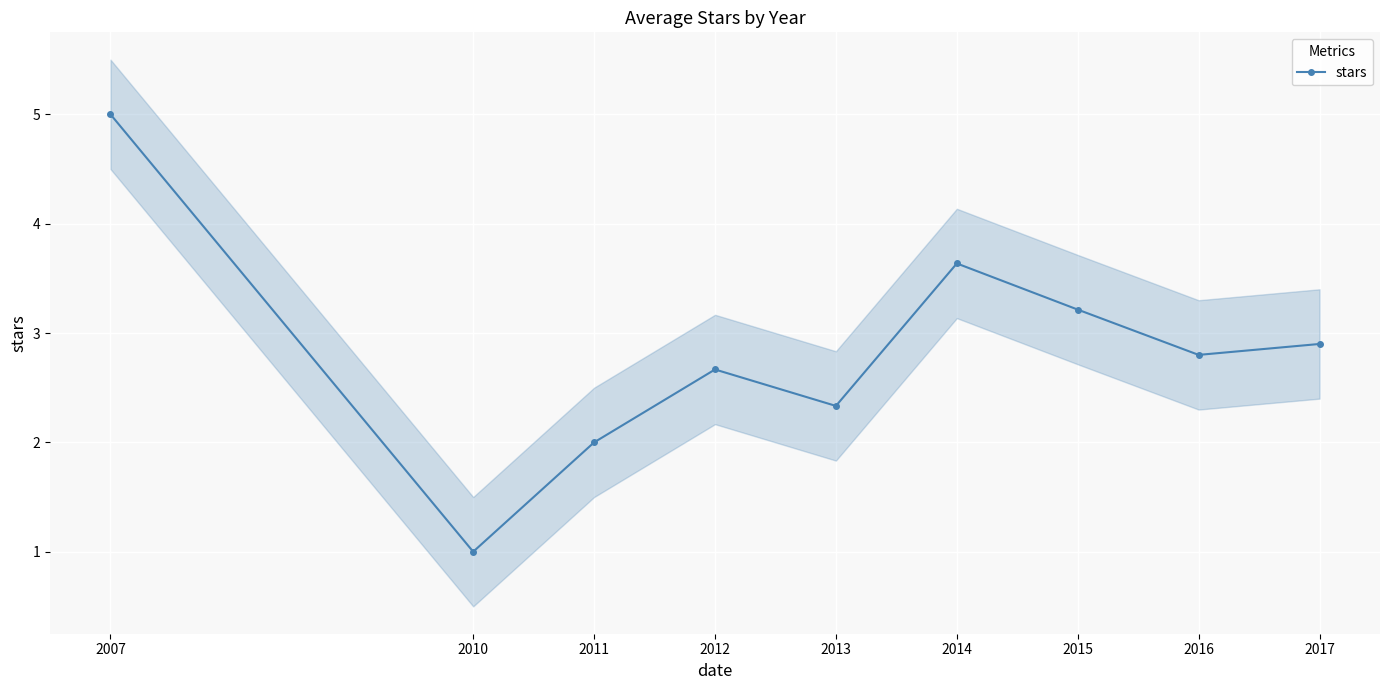

Reading right to left, extract all data points from this chart.

2017=2.9	2016=2.8	2015=3.2	2014=3.6	2013=2.3	2012=2.7	2011=2.0	2010=1.0	2007=5.0